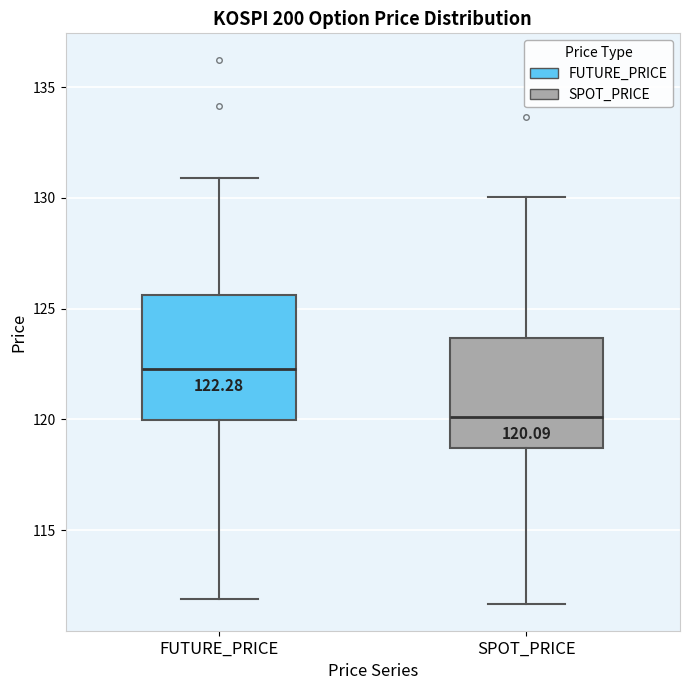

Which box's median line is the highest?

FUTURE_PRICE